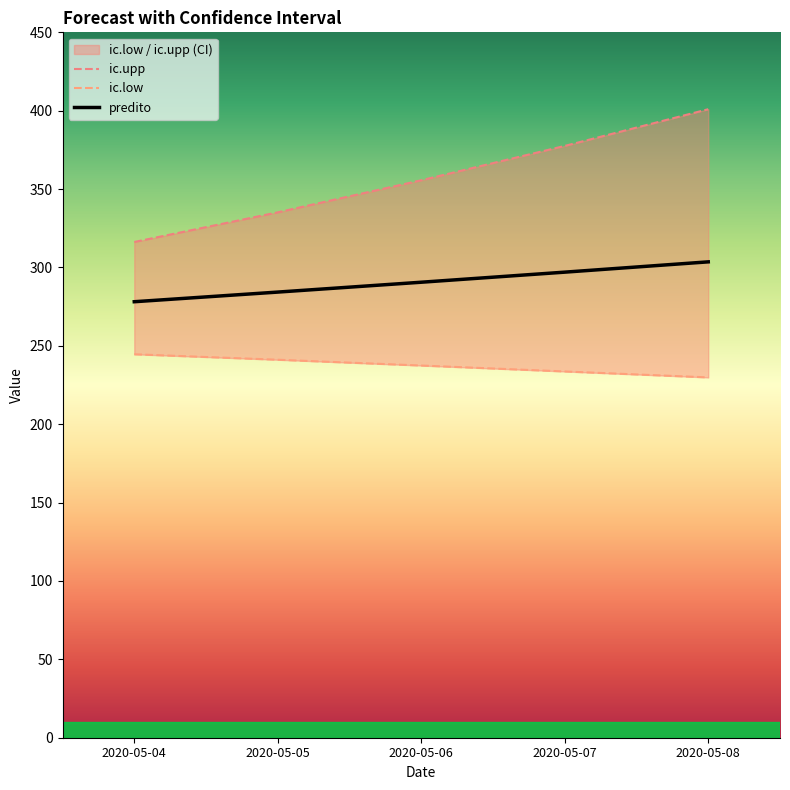

Does the chart display data point markers on the line(s)?

No